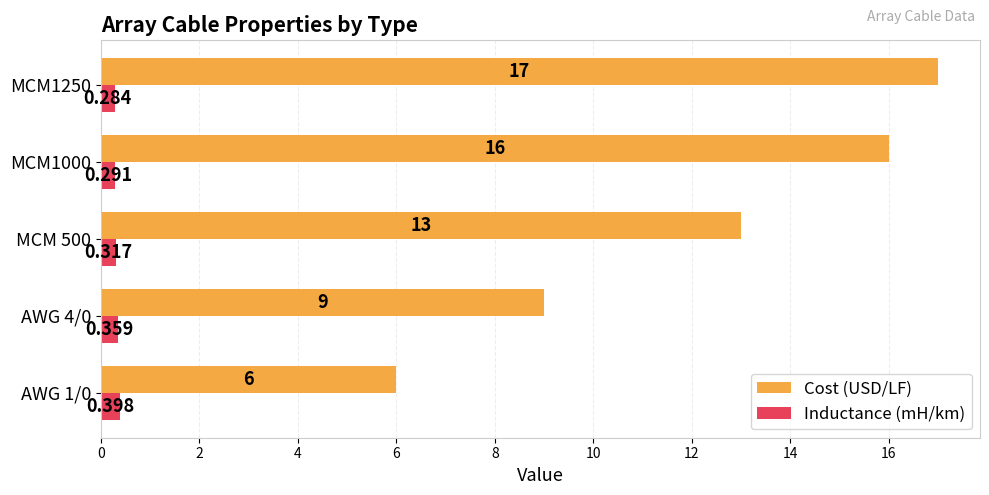

At MCM 500, list the series in order from largest to smallest.

Cost (USD/LF), Inductance (mH/km)